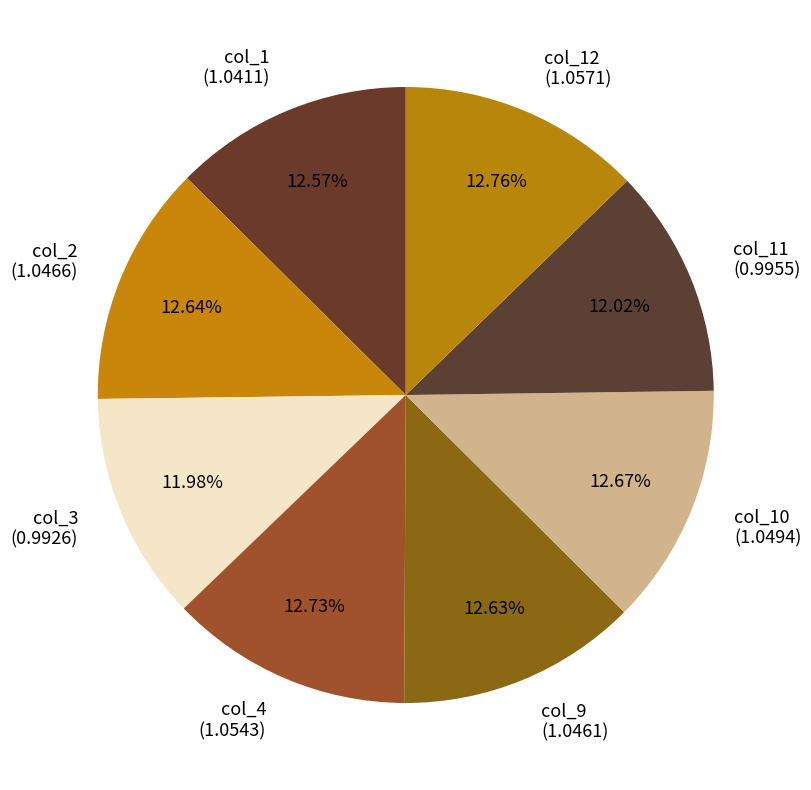

Is the sum of col_4 (1.0543) and col_11 (0.9955) greater than half?

No